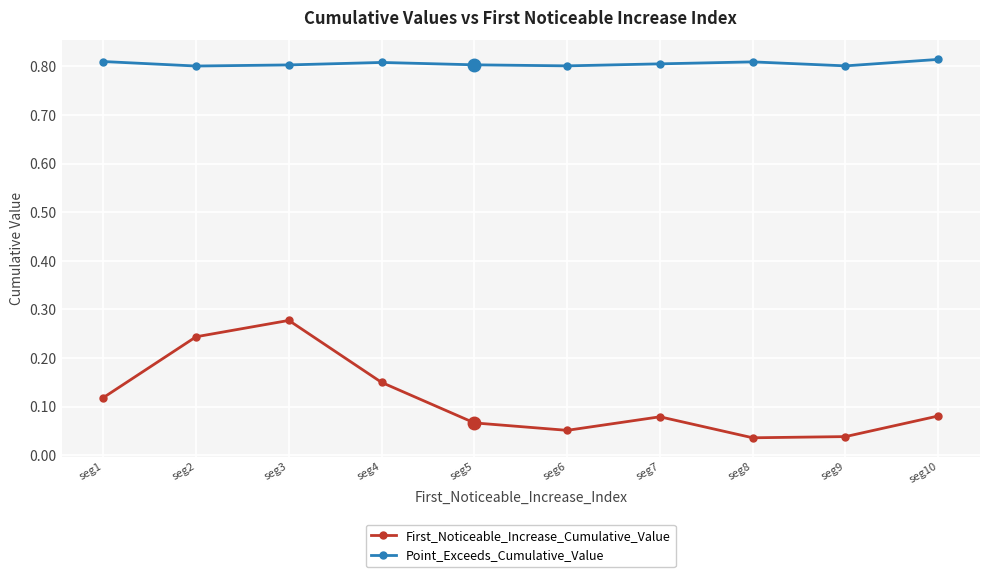

At seg1, list the series in order from smallest to largest.

First_Noticeable_Increase_Cumulative_Value, Point_Exceeds_Cumulative_Value